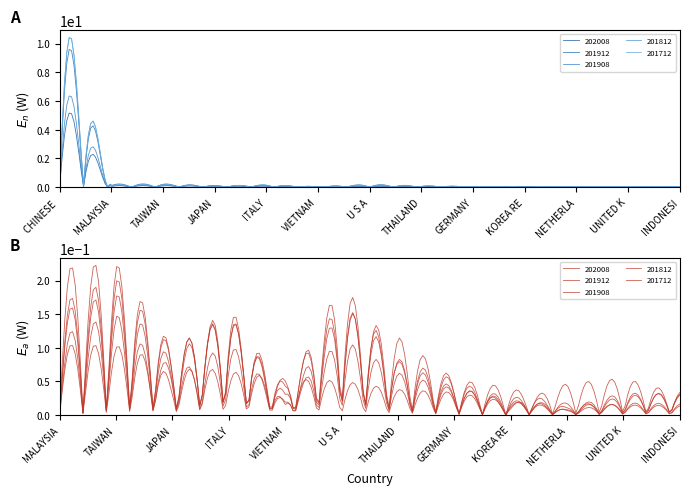

True or false: 201712 and 201812 cross at least once.

True